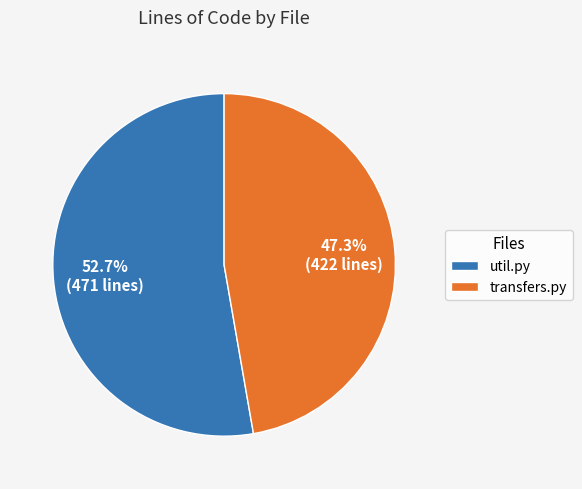

Does transfers.py account for over 50% of the chart?

No